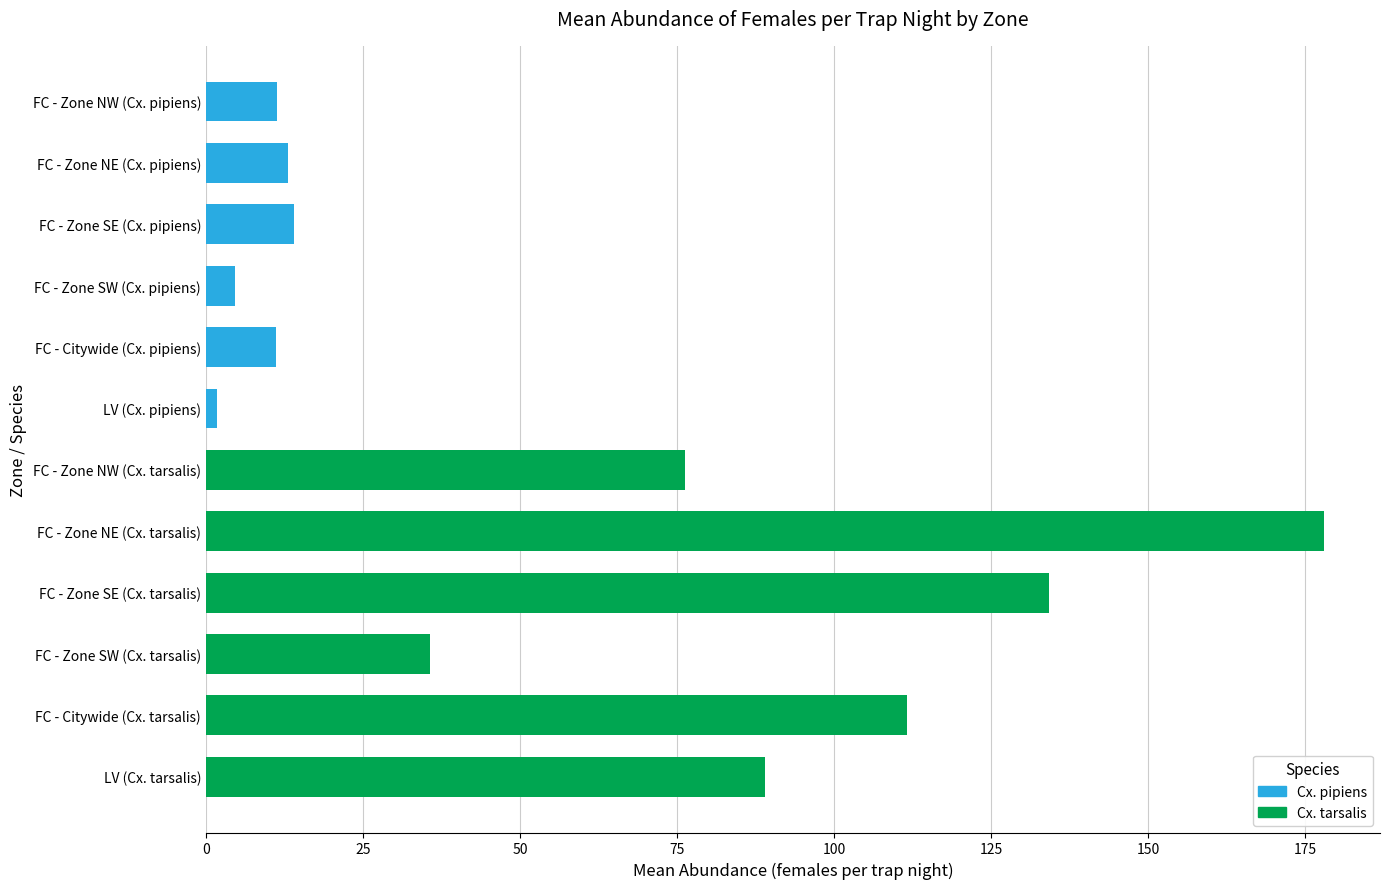

Approximately how many times larger is the value at FC - Zone NE (Cx. tarsalis) compared to FC - Zone SW (Cx. tarsalis)?

5.0